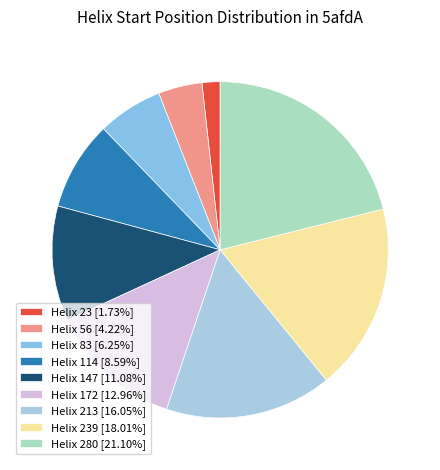

Is there a majority slice in this chart?

No